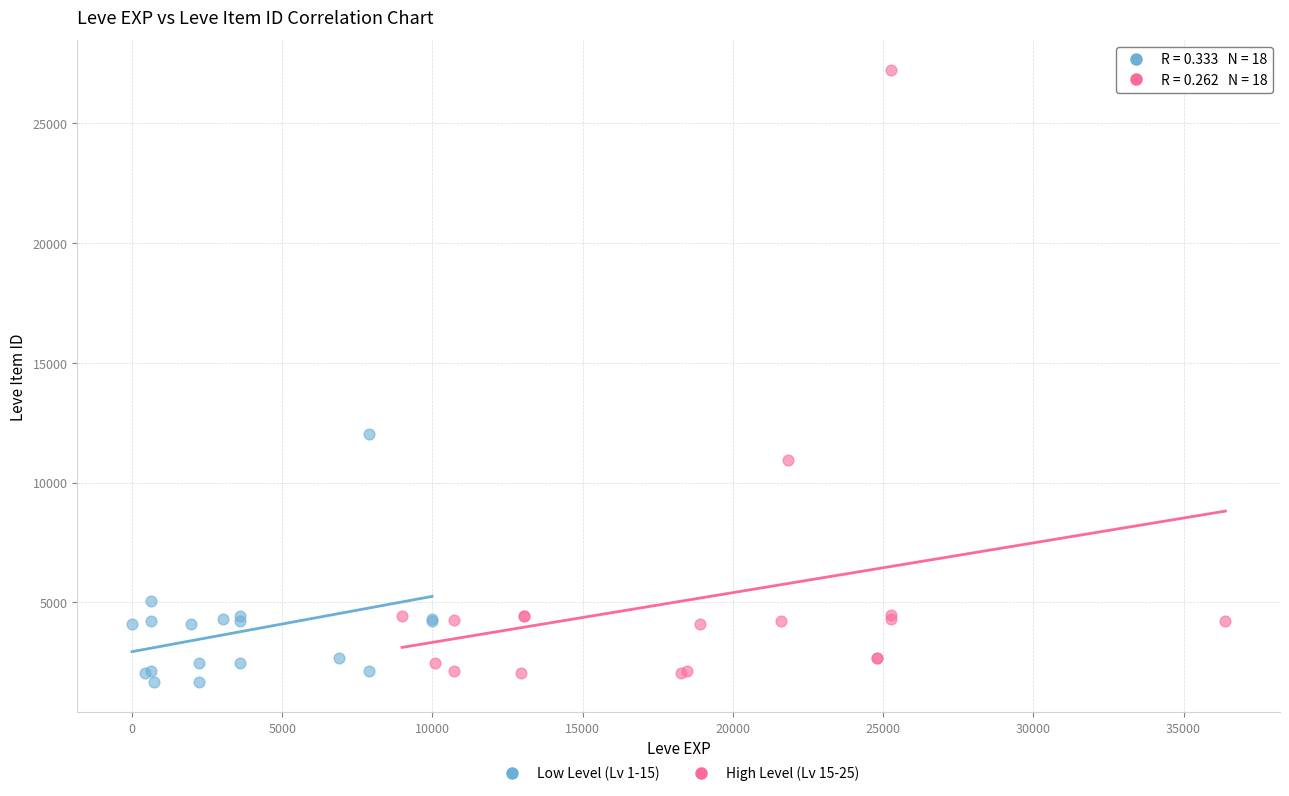

Which series has the largest Y range (max minus min)?

High Level (Lv 15-25)